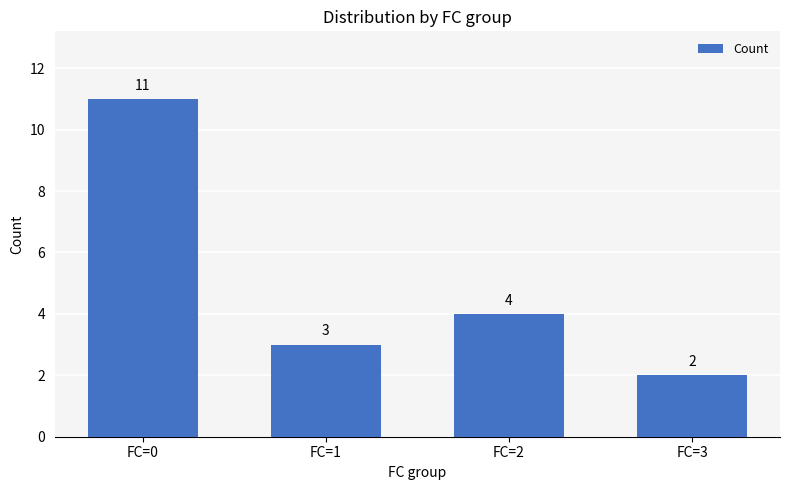

Where is the data nearest to the value 6?

FC=2